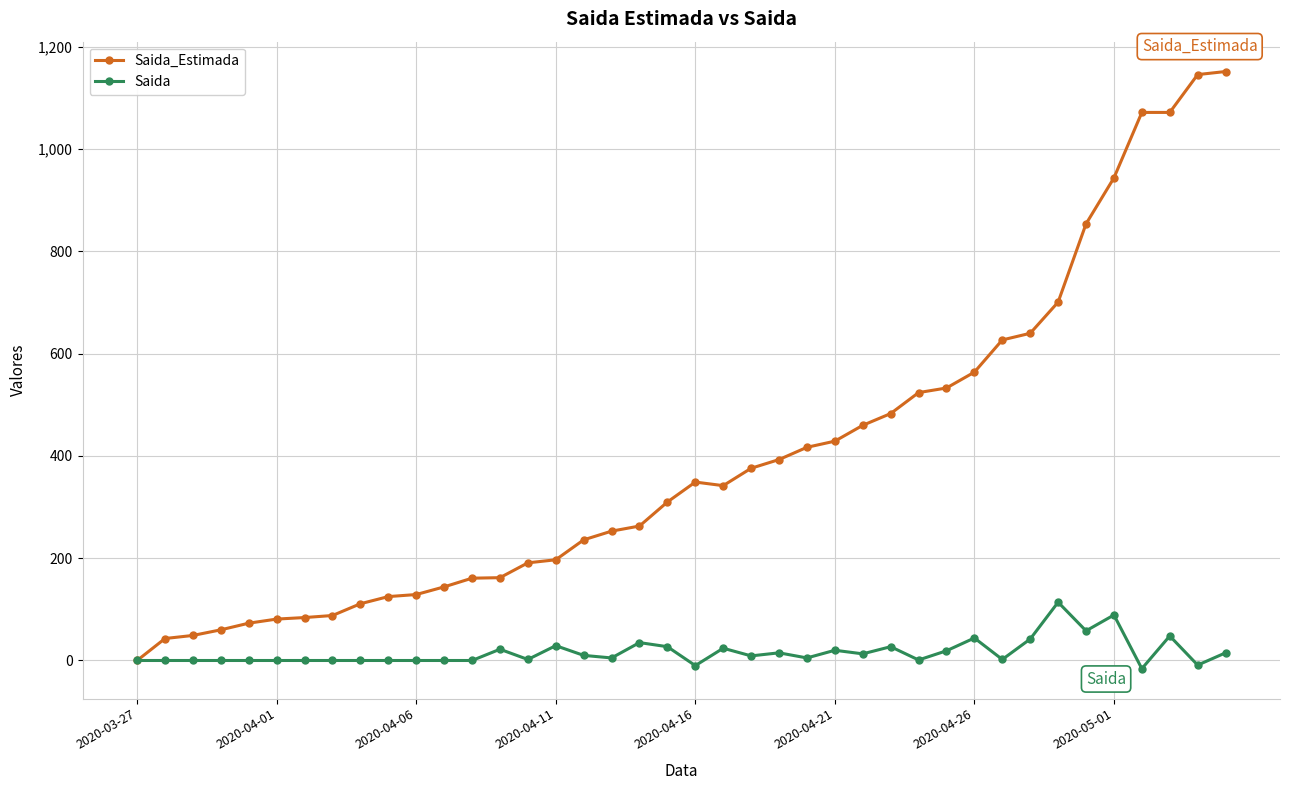

How many series are shown in this chart?

2